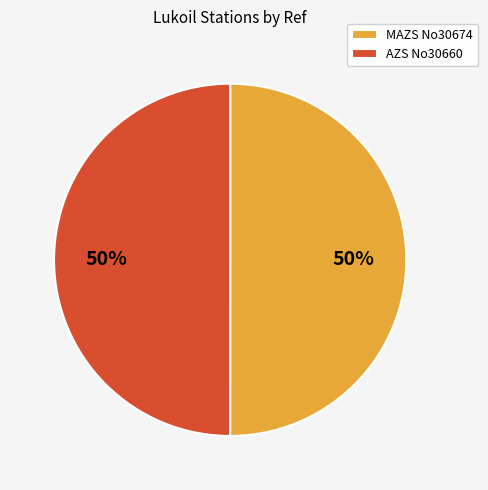

What percentage is the MAZS No30674 slice, to the nearest percent?

50%